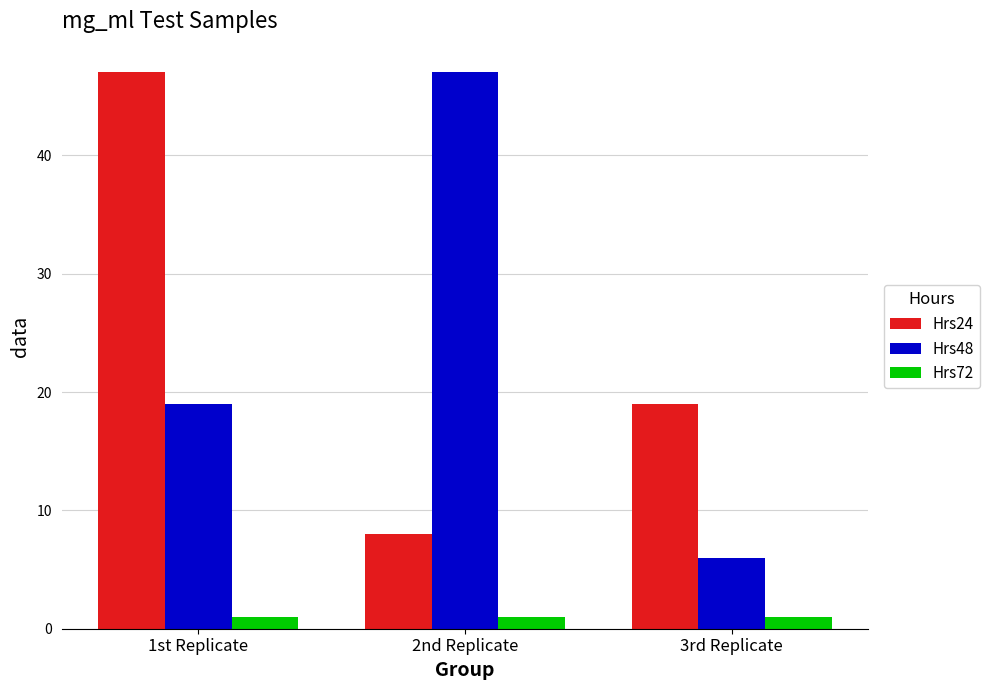

What is the minimum value for Hrs48?

6